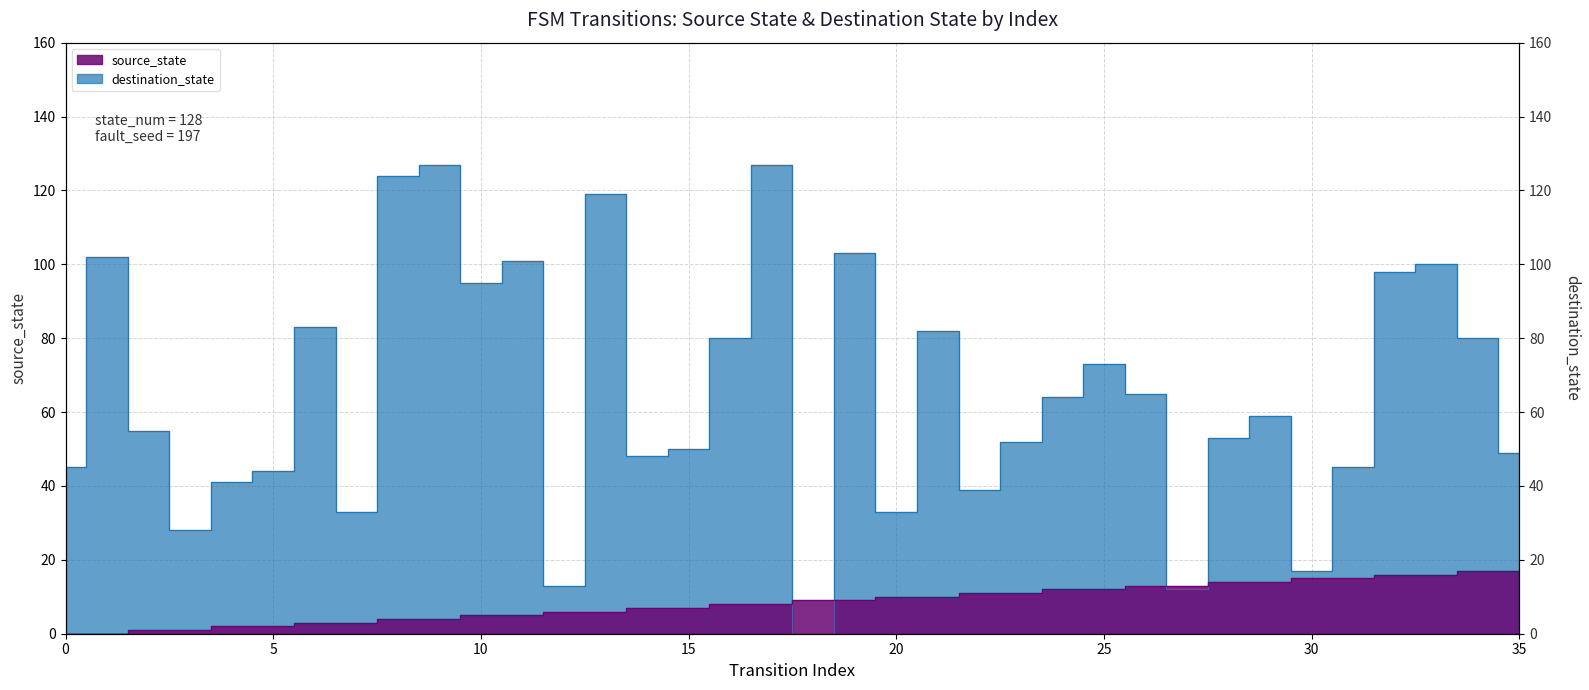

What is the difference between the highest and lowest values at 14?

41